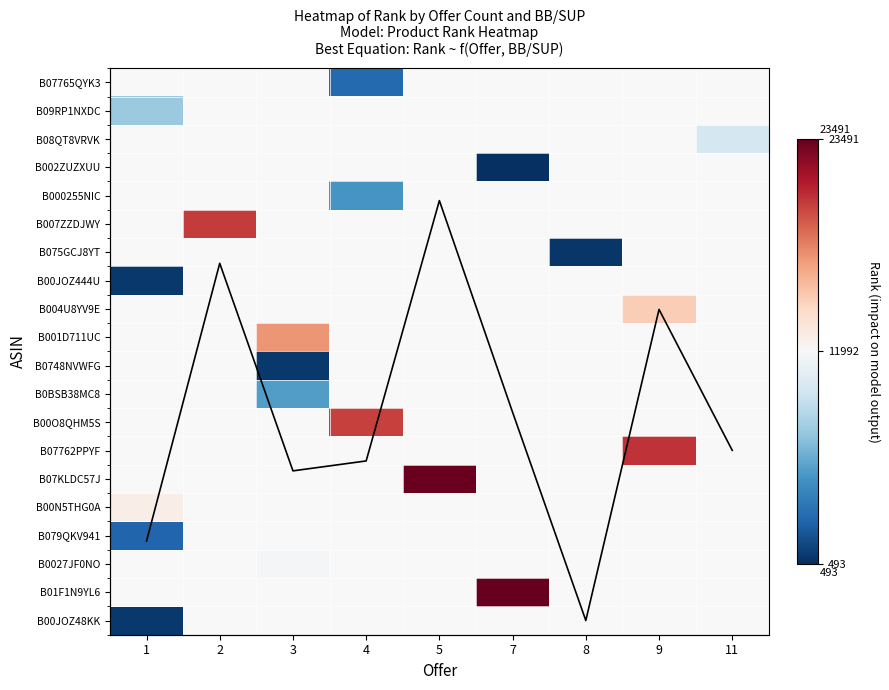

How many series are shown in this chart?

21